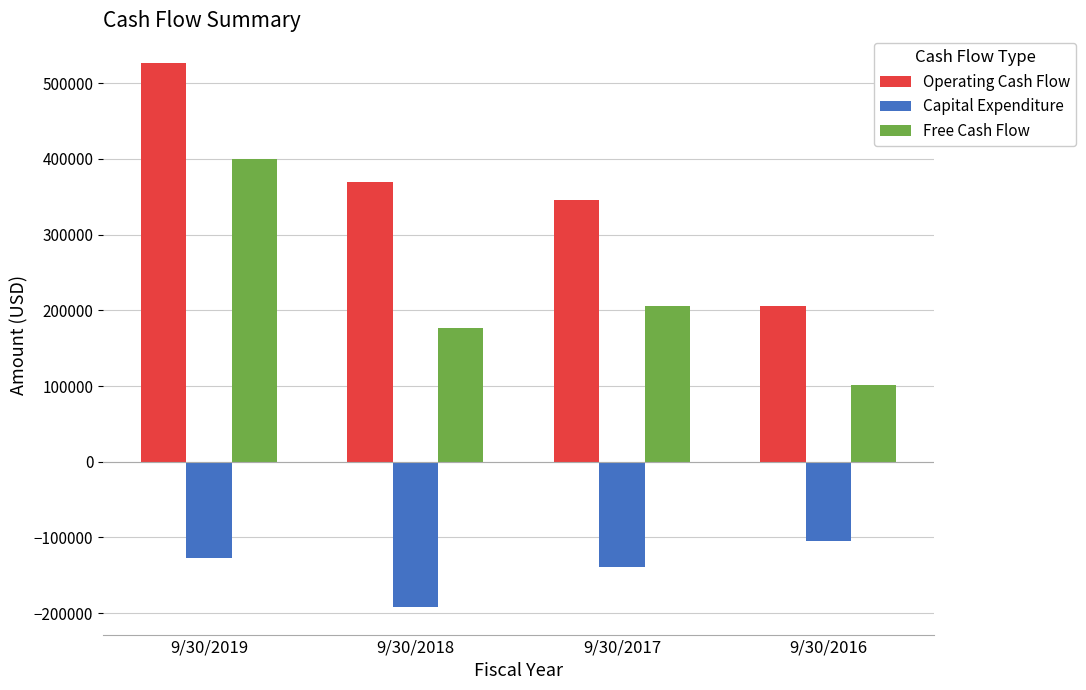

List the series in order of their overall mean, lowest first.

Capital Expenditure, Free Cash Flow, Operating Cash Flow